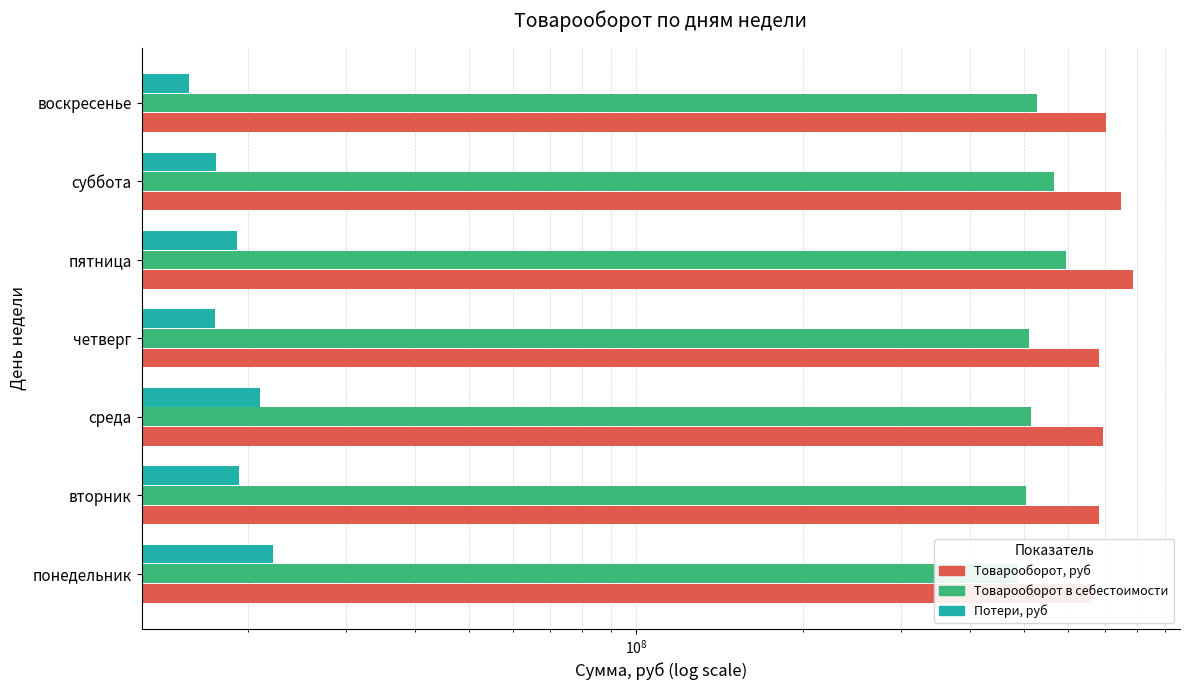

The value of Товарооборот в себестоимости at четверг is 804351702.6. True or false?

False